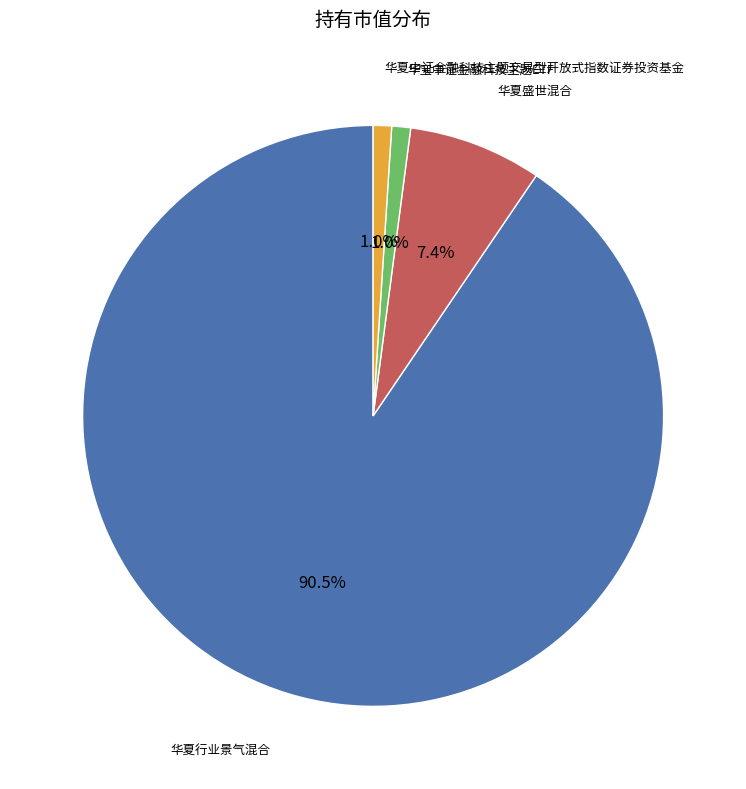

Is there any slice that represents more than half of the pie?

Yes